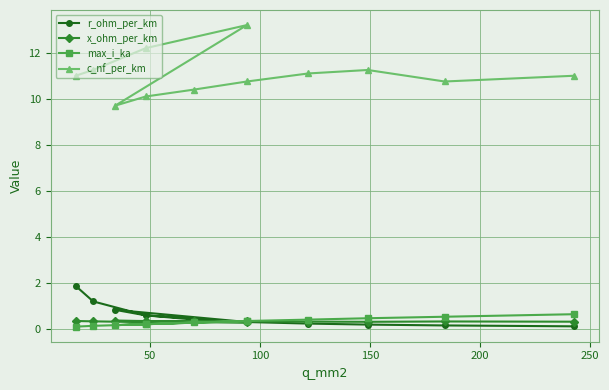

Which series has the widest spread of values?

c_nf_per_km